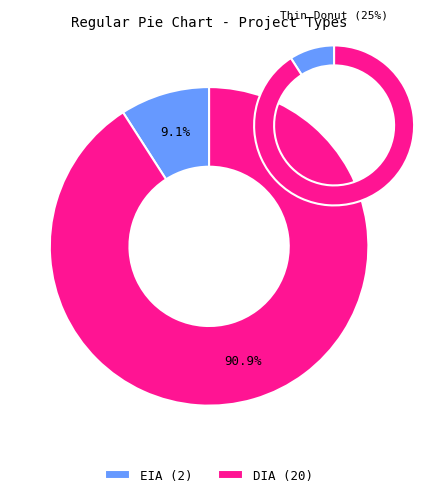

Does any single category account for the majority?

Yes